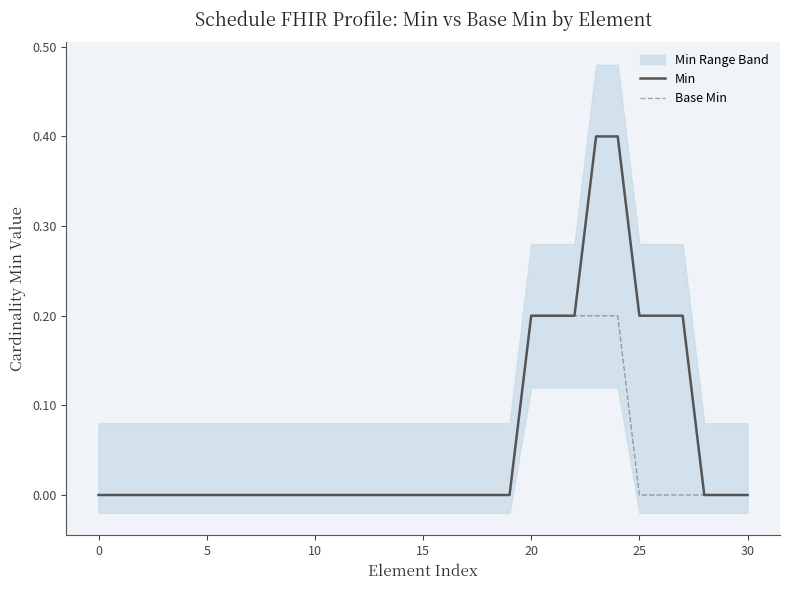

Rank the series at 9 from highest to lowest value.

Min, Base Min